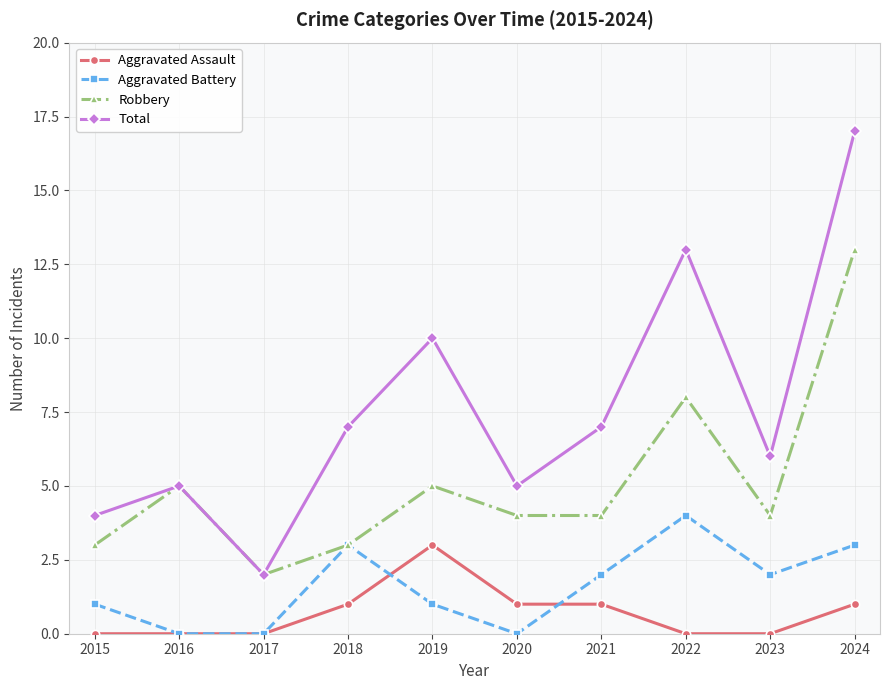

Which series has the widest spread of values?

Total